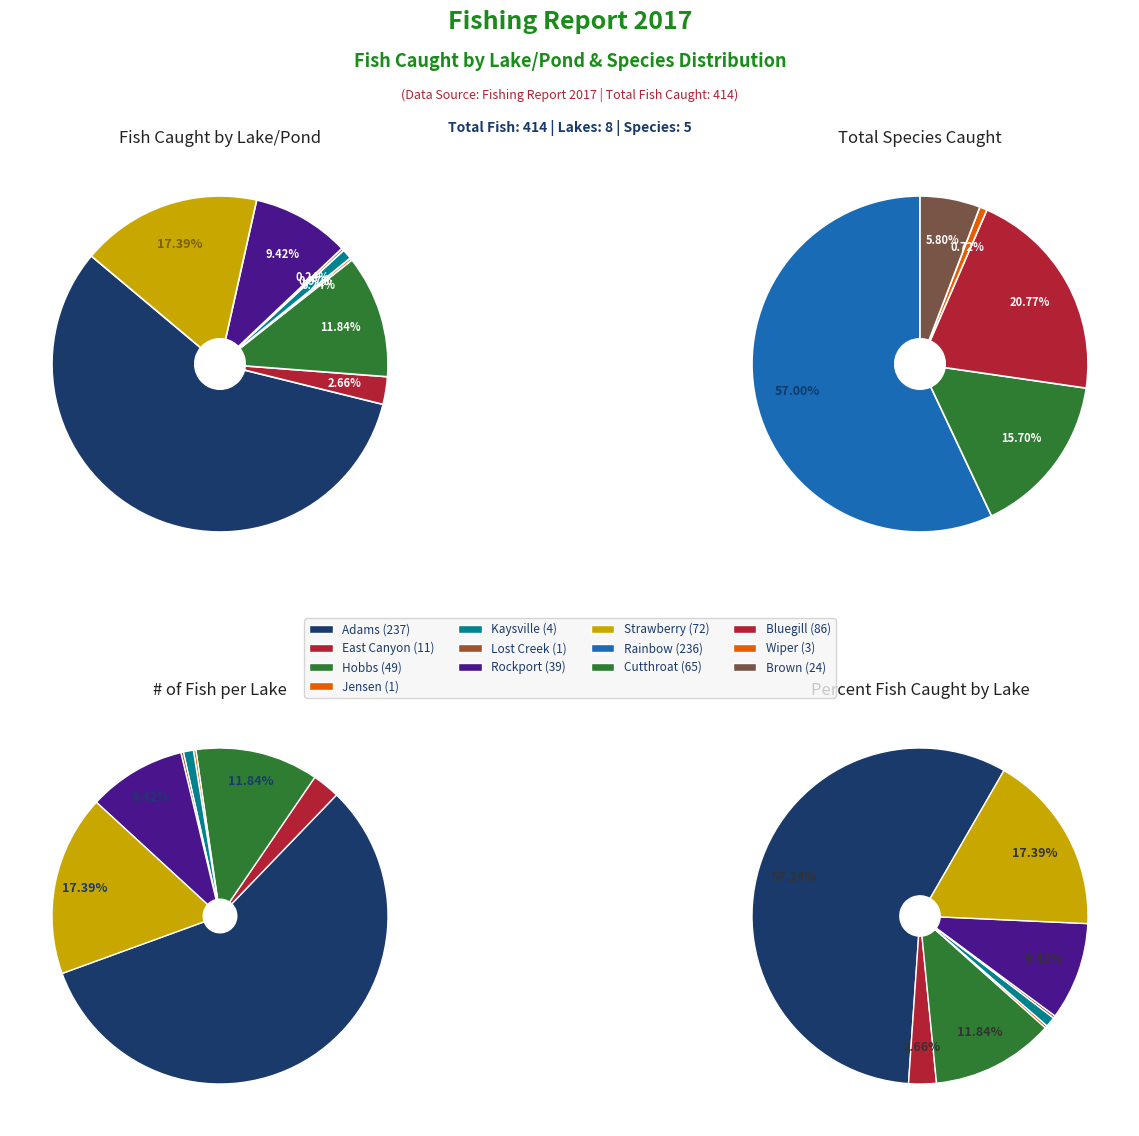

Which category has the biggest portion of the pie?

Adams